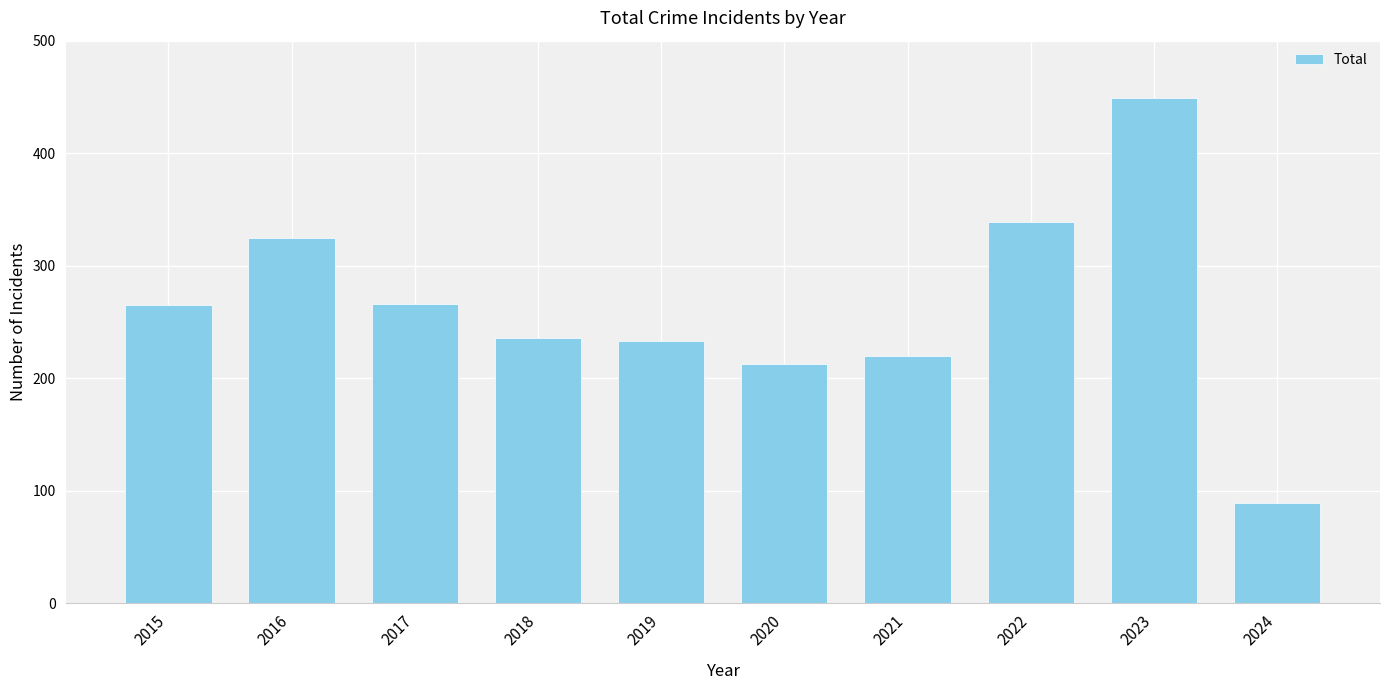

What is the ratio of the value at 2019 to the value at 2023?

0.5